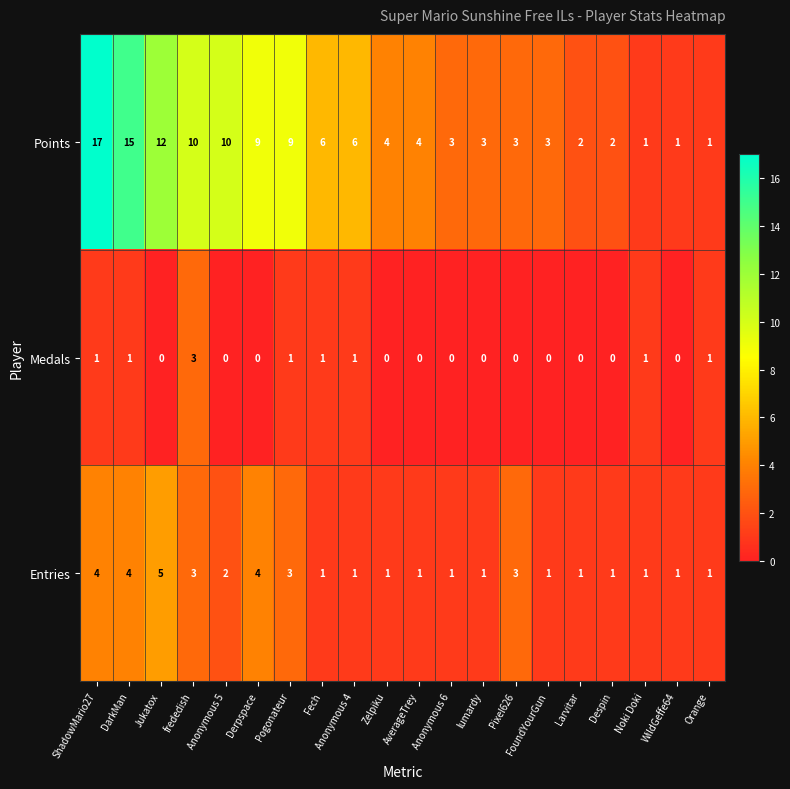

What is the approximate value of Points at Anonymous 4, to the nearest 10?

10